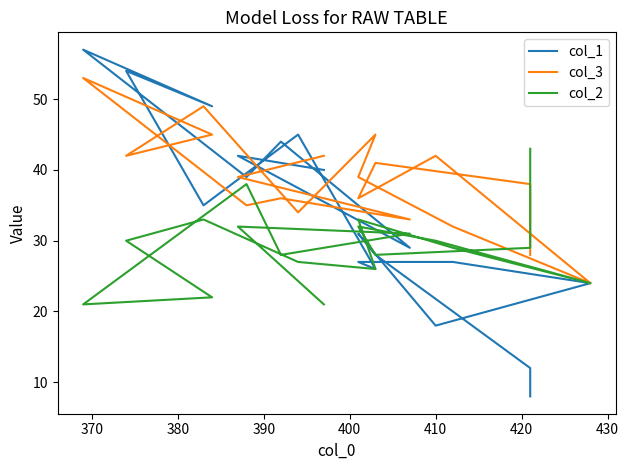

How many data points in col_3 are less than 39?

9